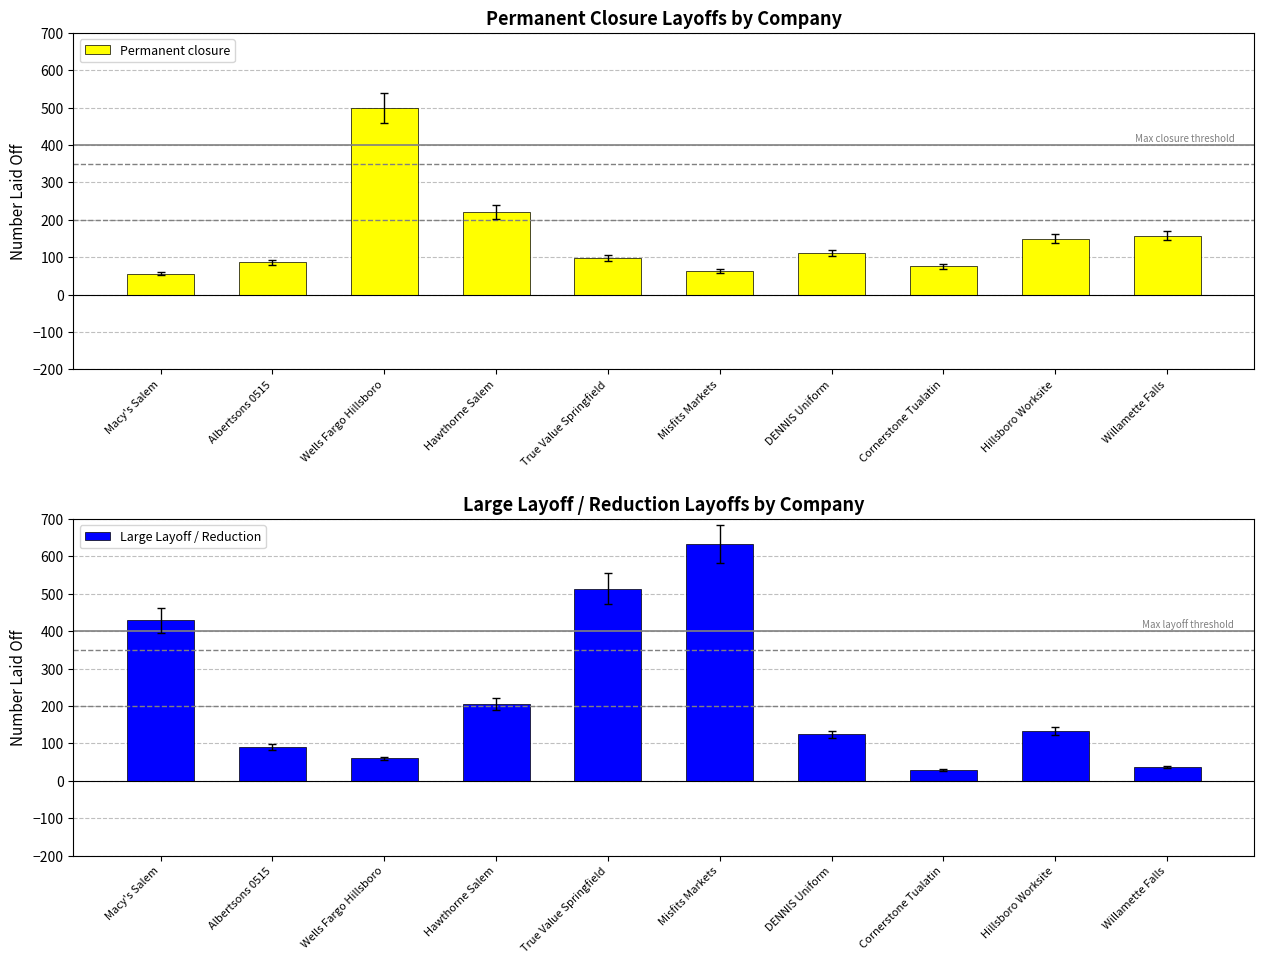

True or false: Large Layoff / Reduction has a value of 194 at True Value Springfield.

False